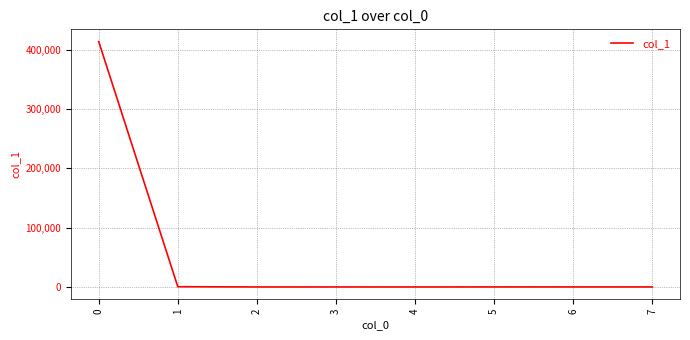

What is the greatest value displayed?

413412